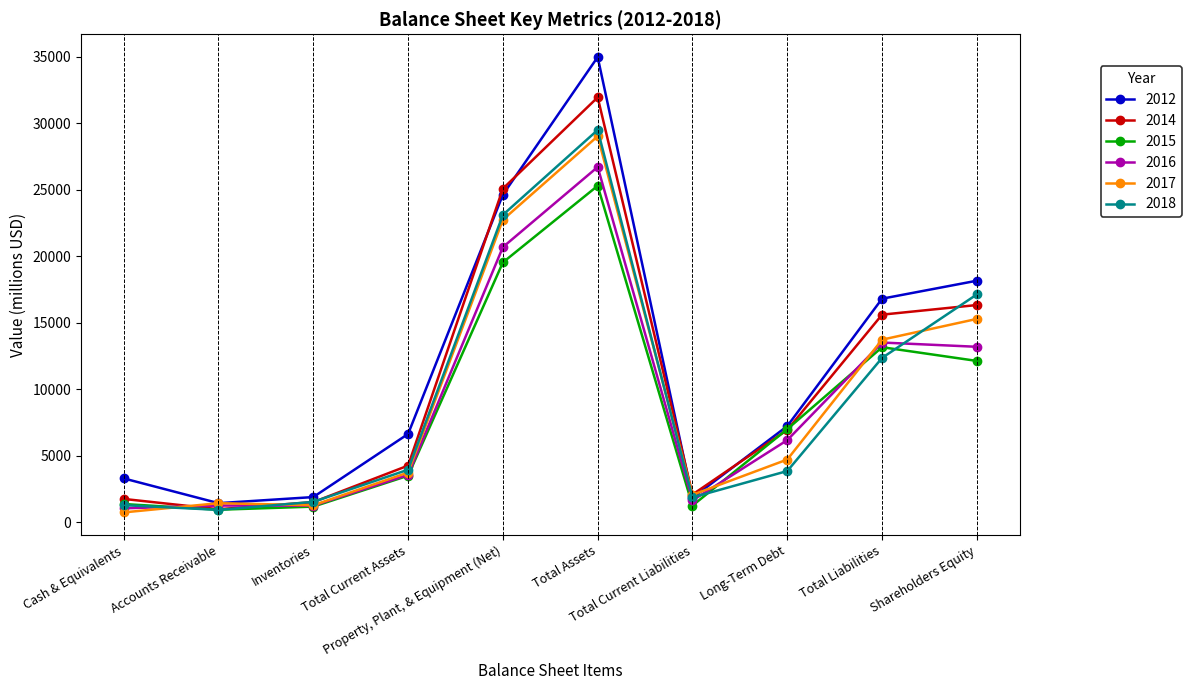

What is the label of the 3rd point from the right?

Long-Term Debt